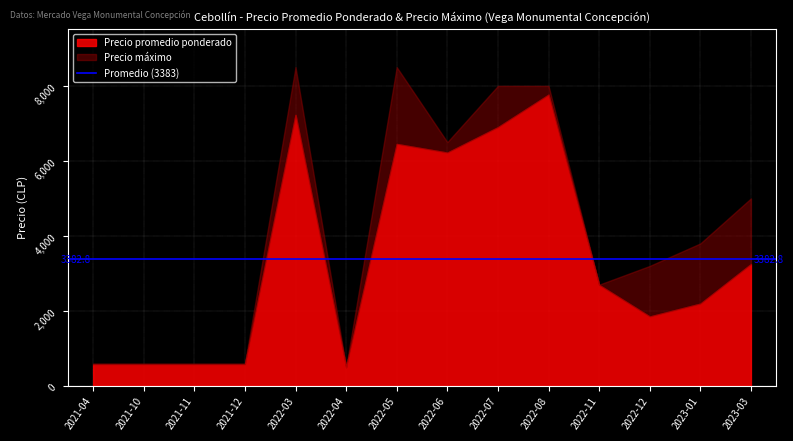

Reading right to left, what are all the values shown in this chart?

Precio promedio ponderado: 2023-03=3250	2023-01=2195	2022-12=1852	2022-11=2694	2022-08=7767	2022-07=6900	2022-06=6222	2022-05=6452	2022-04=500	2022-03=7227	2021-12=575	2021-11=575	2021-10=575	2021-04=575
Precio maximo: 2023-03=5000	2023-01=3800	2022-12=3200	2022-11=2700	2022-08=8000	2022-07=8000	2022-06=6500	2022-05=8500	2022-04=500	2022-03=8500	2021-12=600	2021-11=600	2021-10=600	2021-04=600